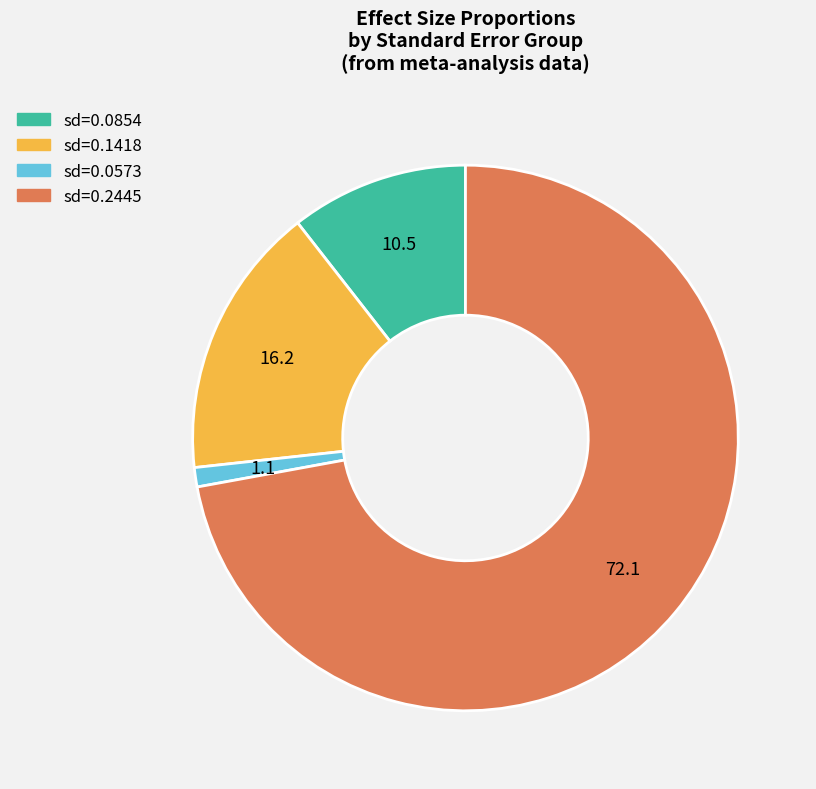

Is there a majority slice in this chart?

Yes